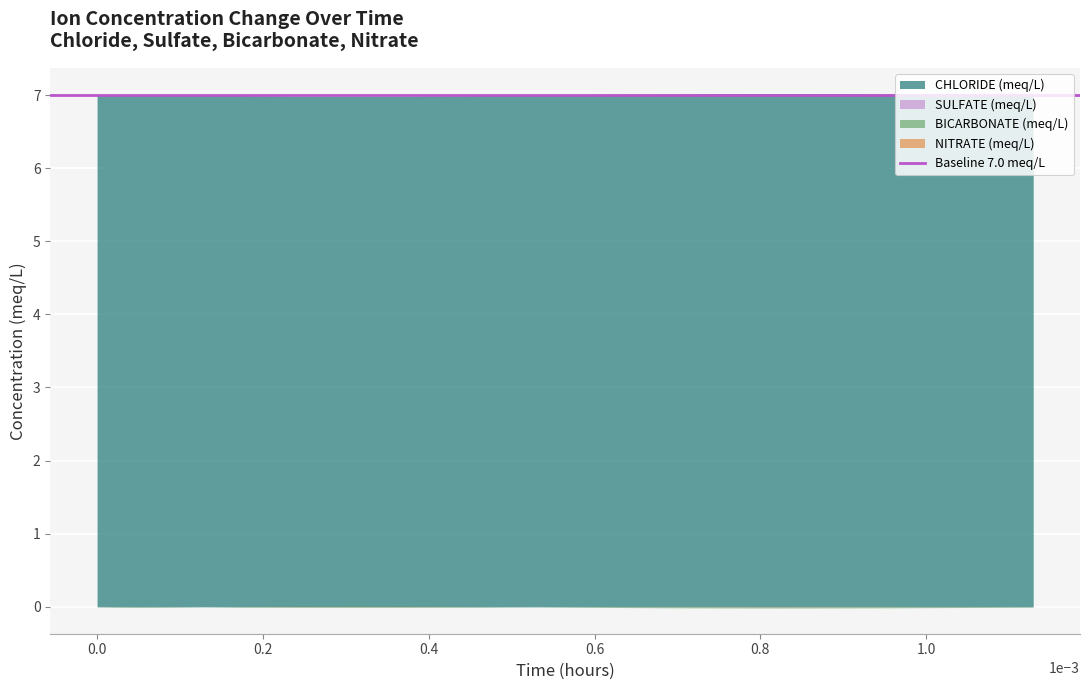

Read the CHLORIDE (meq/L) value at 2.

7.0